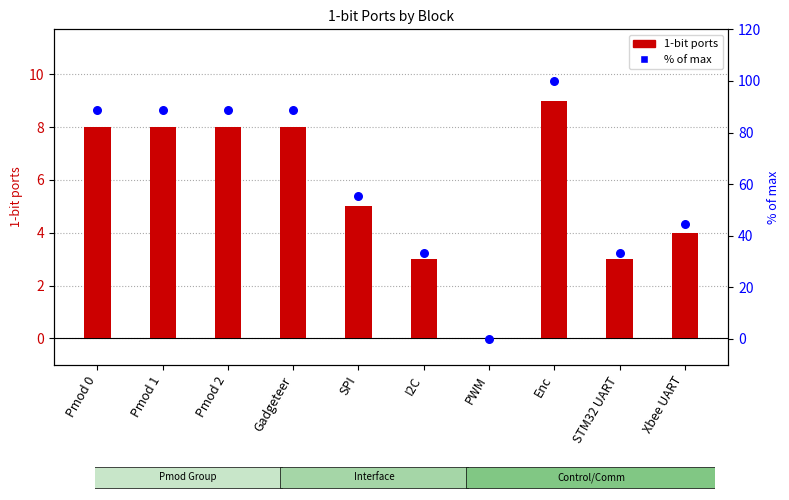

Which series reaches the maximum Y coordinate?

% of max